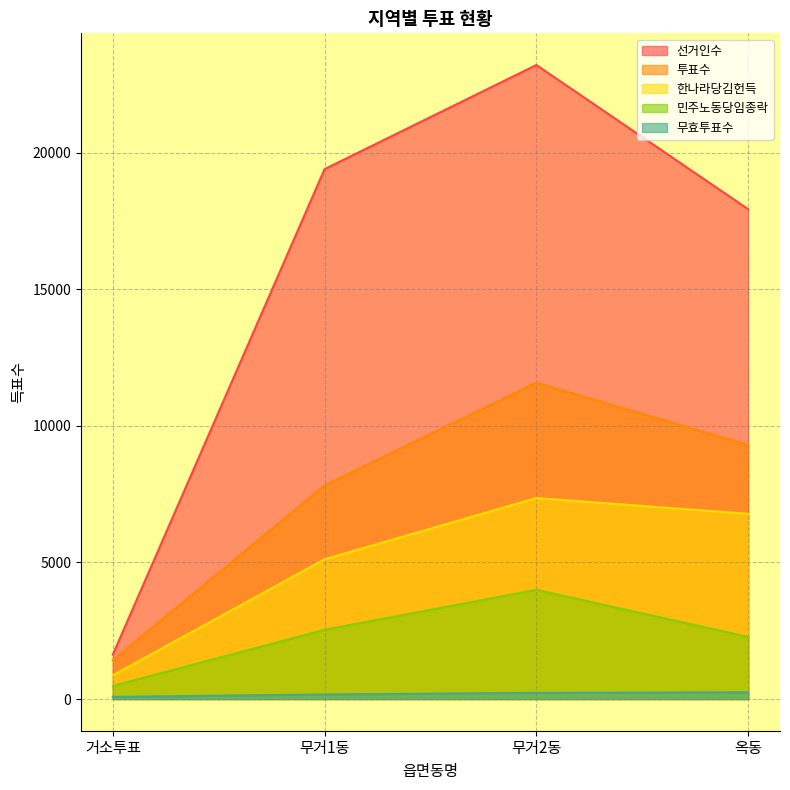

What is the value of the 한나라당김헌득 point at the 1st from the left?

867